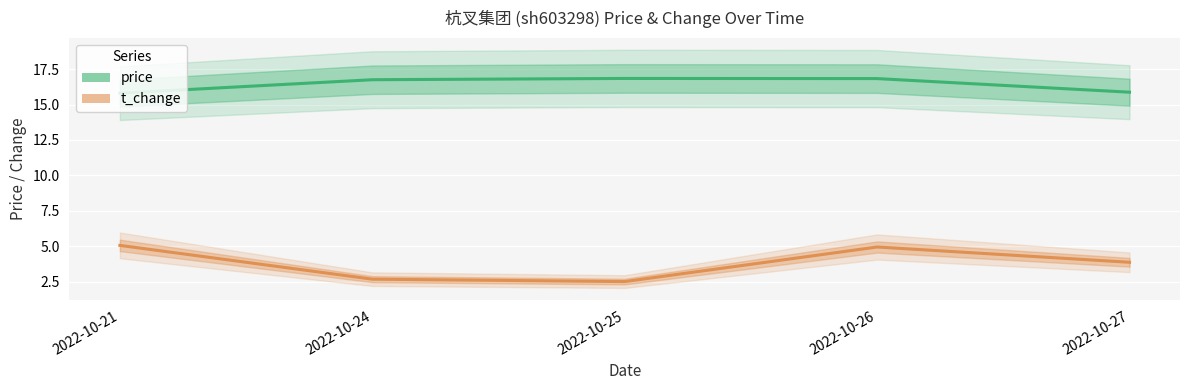

Reading right to left, list all the values displayed in this chart.

price: 2022-10-27=15.9	2022-10-26=16.8	2022-10-25=16.8	2022-10-24=16.8	2022-10-21=15.8
t_change: 2022-10-27=3.9	2022-10-26=4.9	2022-10-25=2.5	2022-10-24=2.7	2022-10-21=5.1